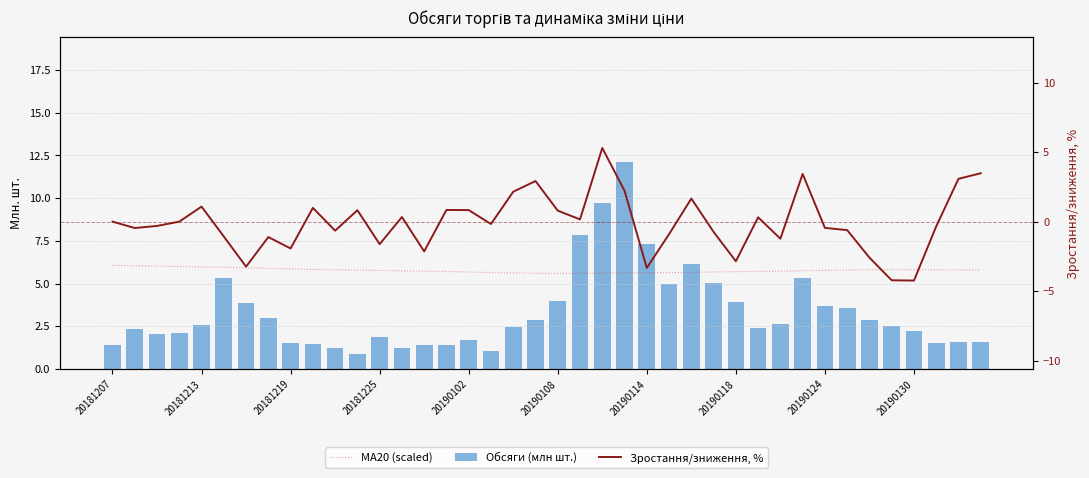

Does the chart contain stacked bars?

No